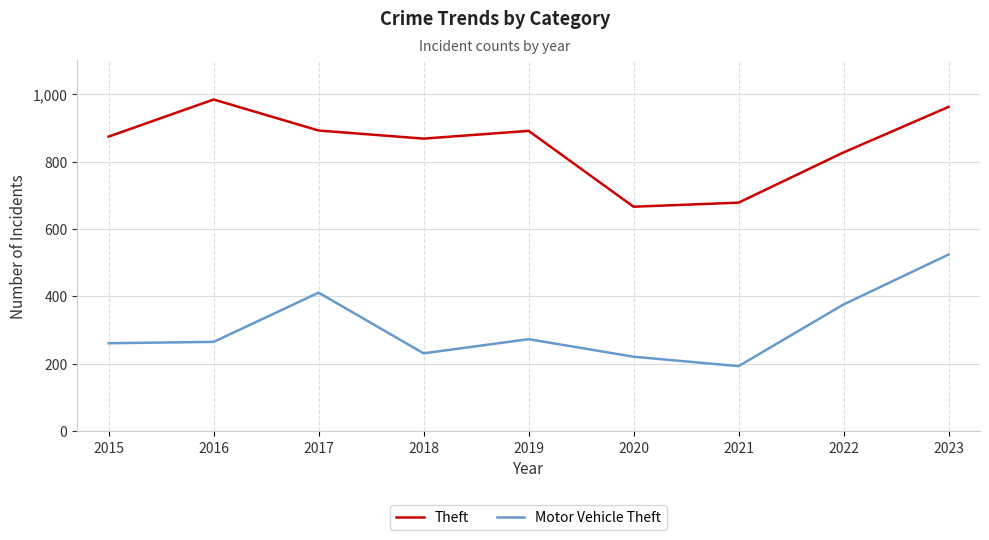

How many interior local peaks does the Theft series have?

2